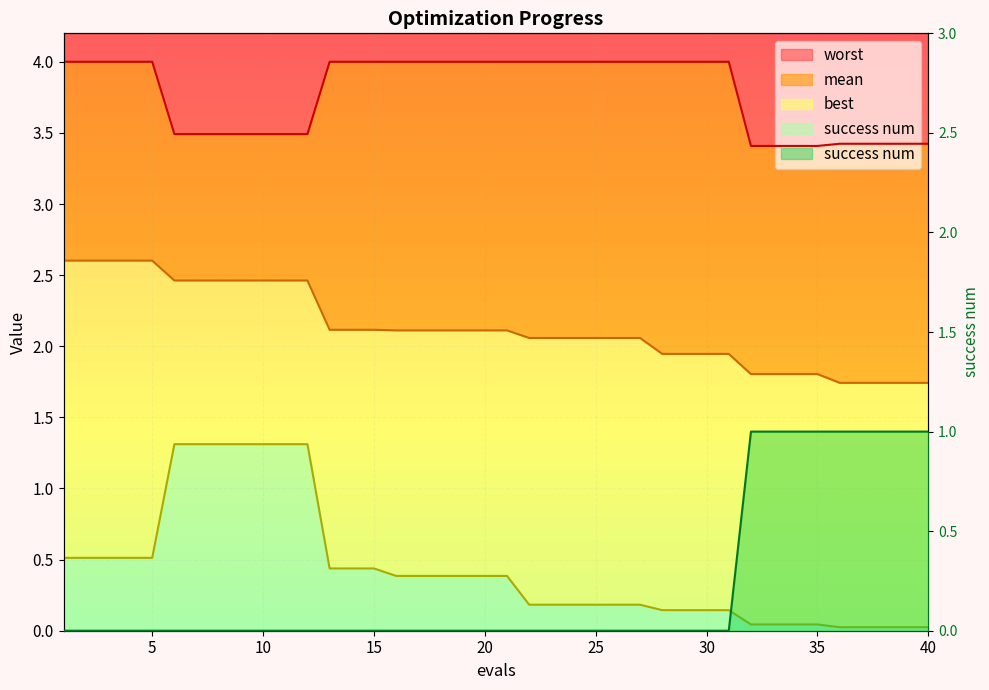

Between which two adjacent categories do success num and best first intersect?

31 and 32